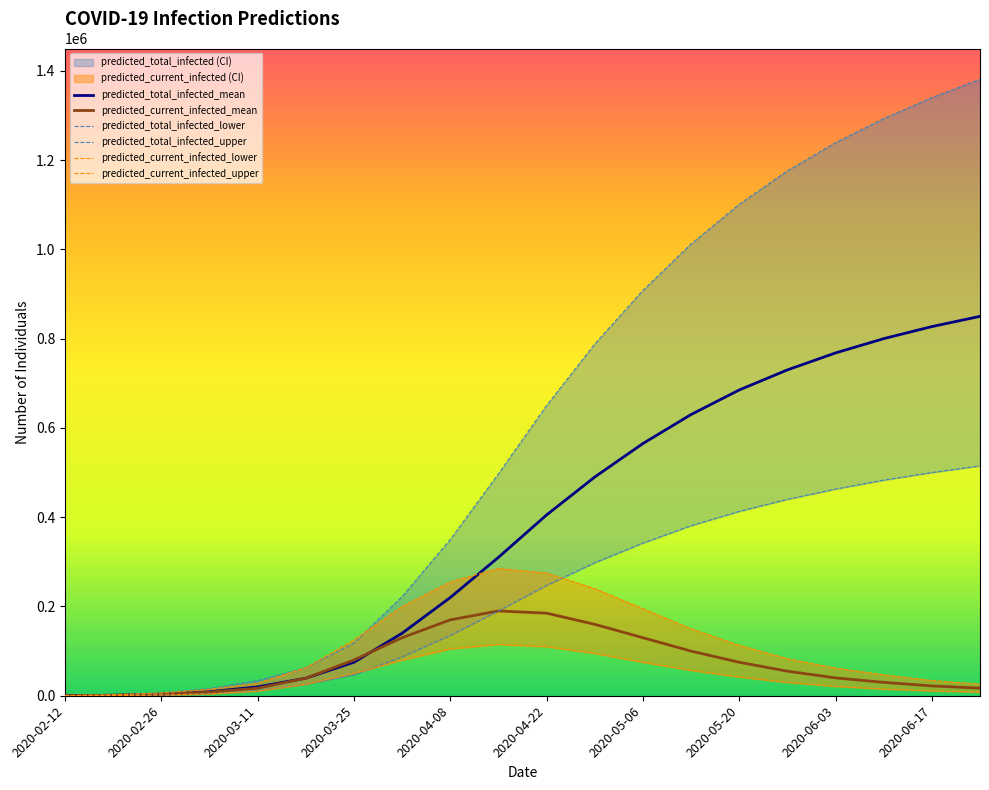

Where is the first local maximum for predicted_current_infected_upper?

2020-04-15